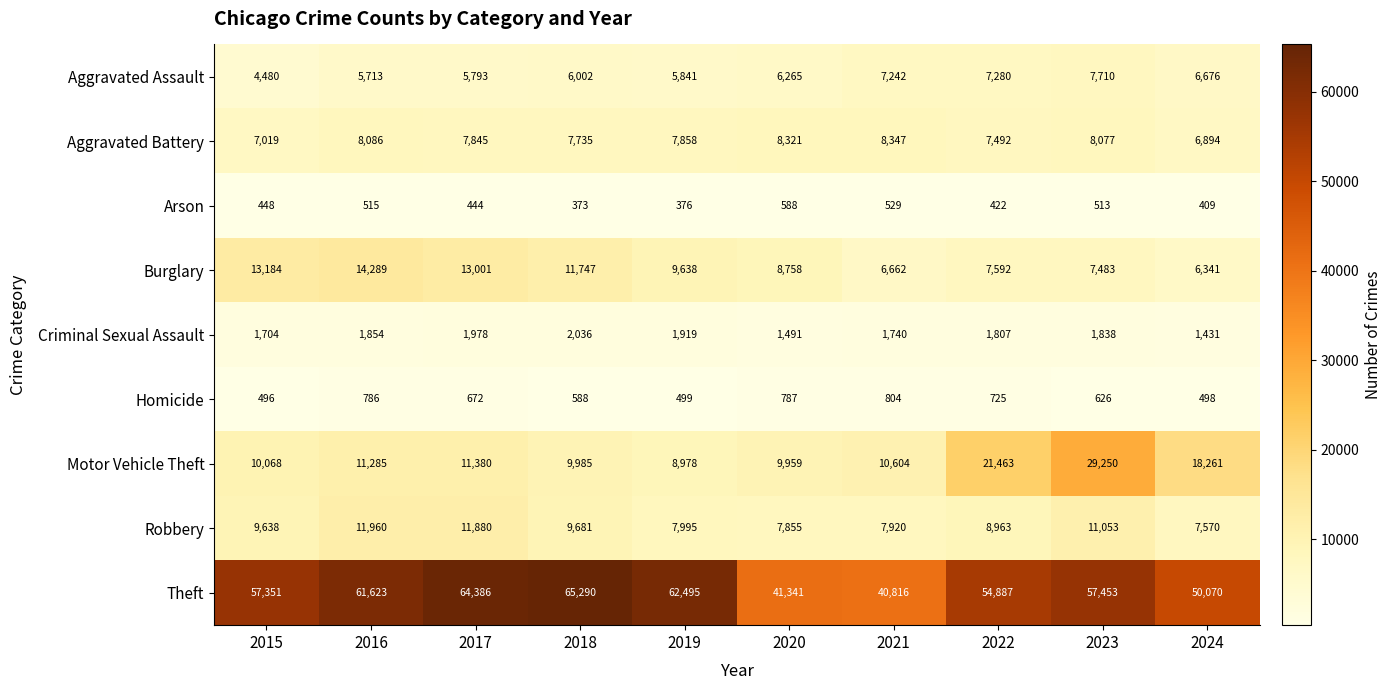

Which series has the largest range (max minus min)?

Theft